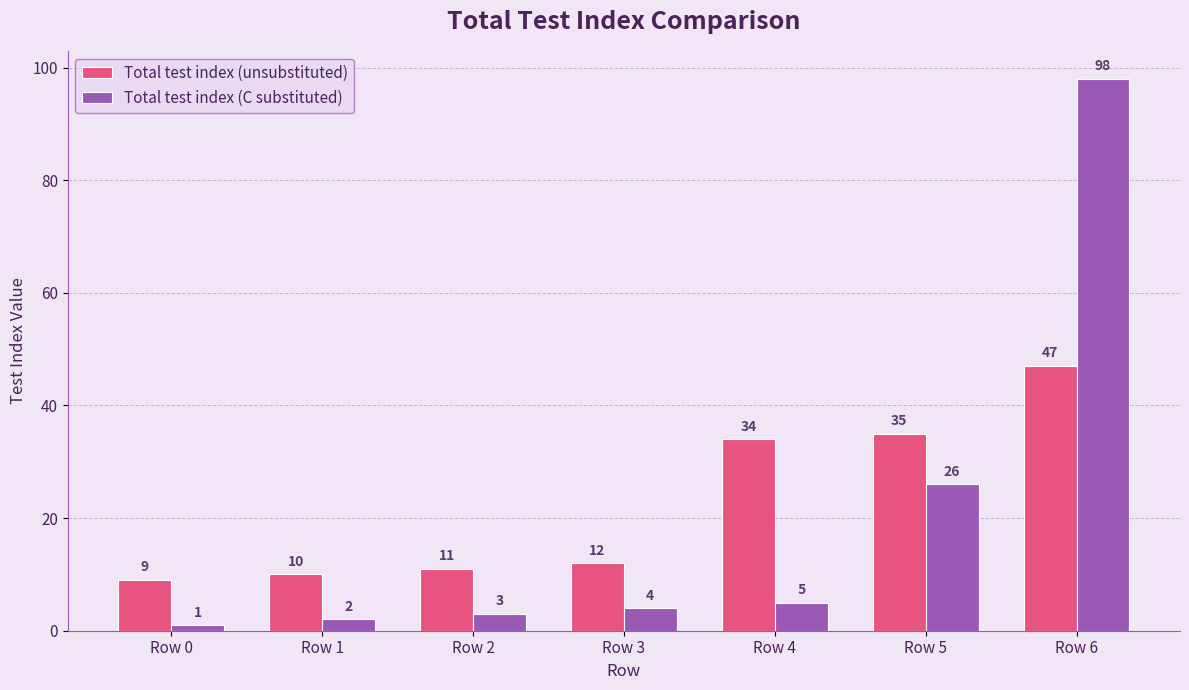

At Row 3, list the series in order from largest to smallest.

Total test index (unsubstituted), Total test index (C substituted)